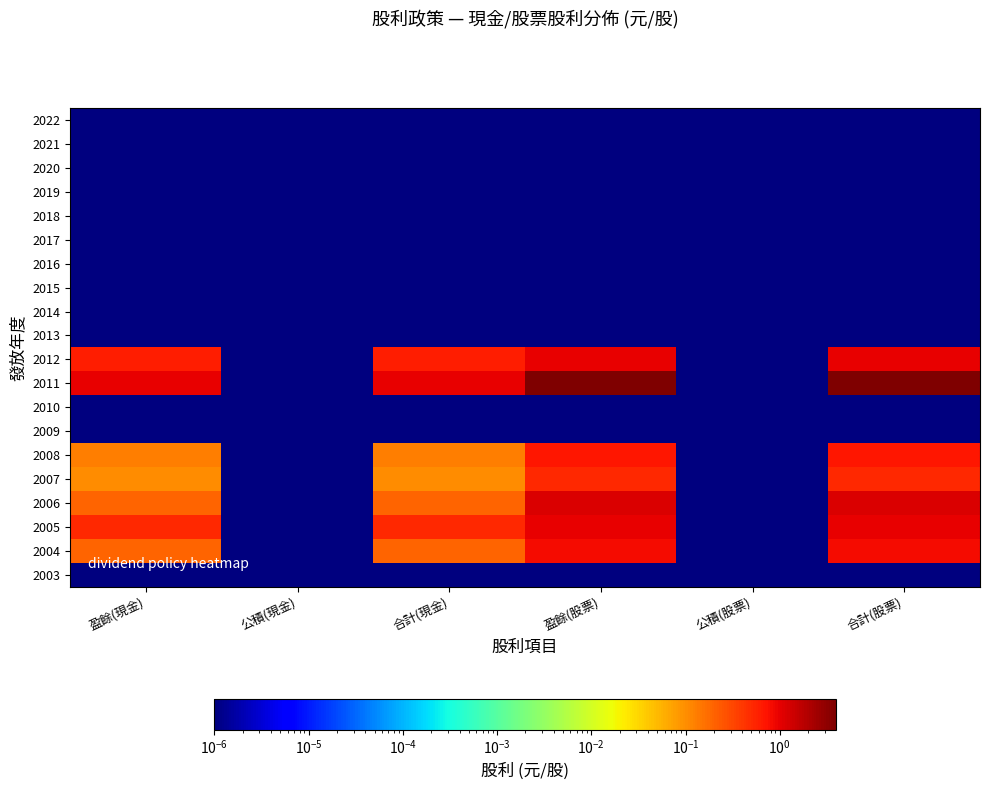

Rank the series by their maximum value, from lowest to highest.

2022, 2021, 2020, 2019, 2018, 2017, 2016, 2015, 2014, 2013, 2010, 2009, 2003, 2007, 2008, 2004, 2012, 2005, 2006, 2011